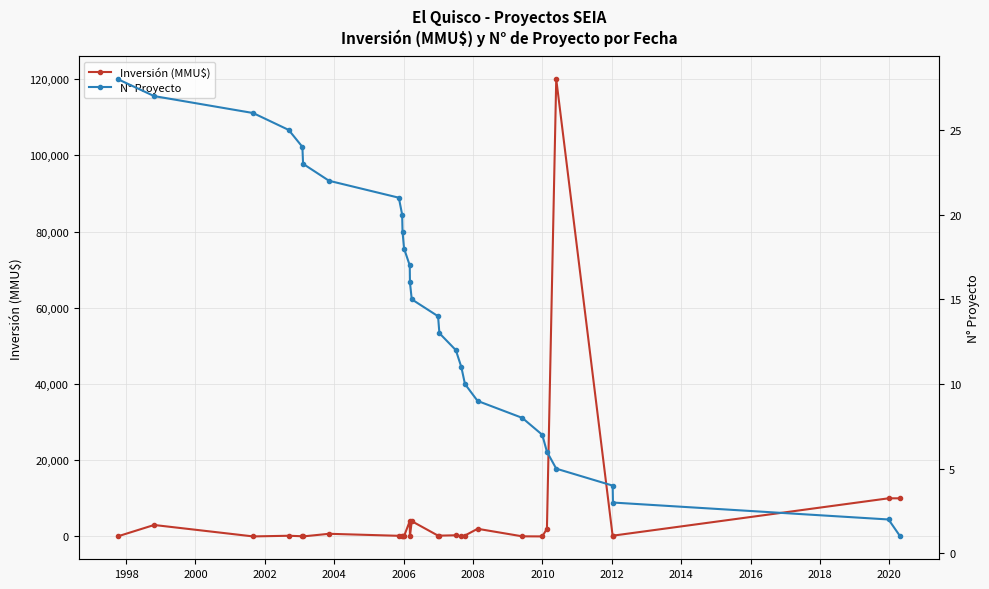

List the series in order of their peak value, highest first.

Inversión (MMU$), N° Proyecto